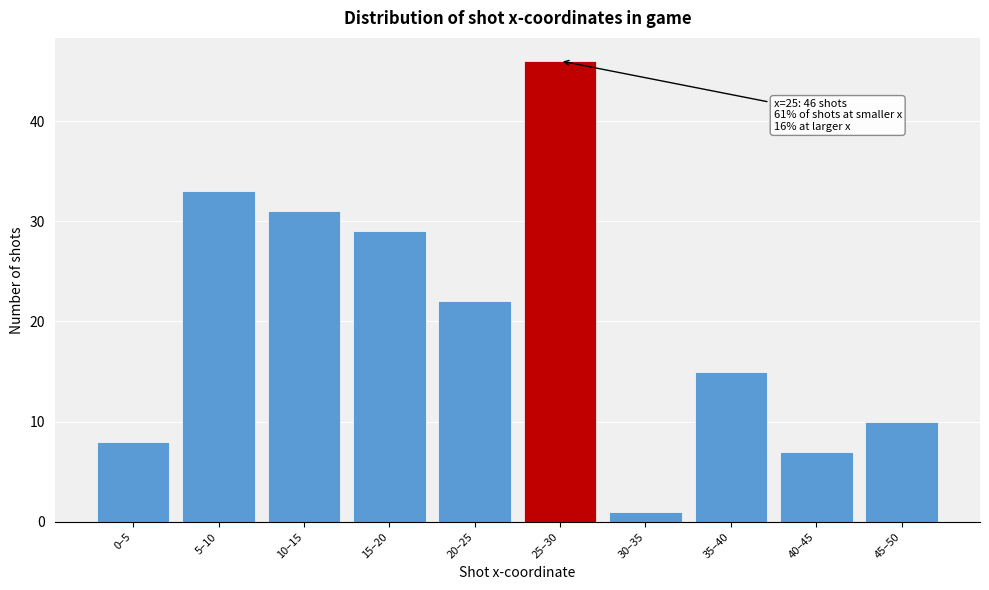

Reading left to right, list all the values displayed in this chart.

8	33	31	29	22	46	1	15	7	10